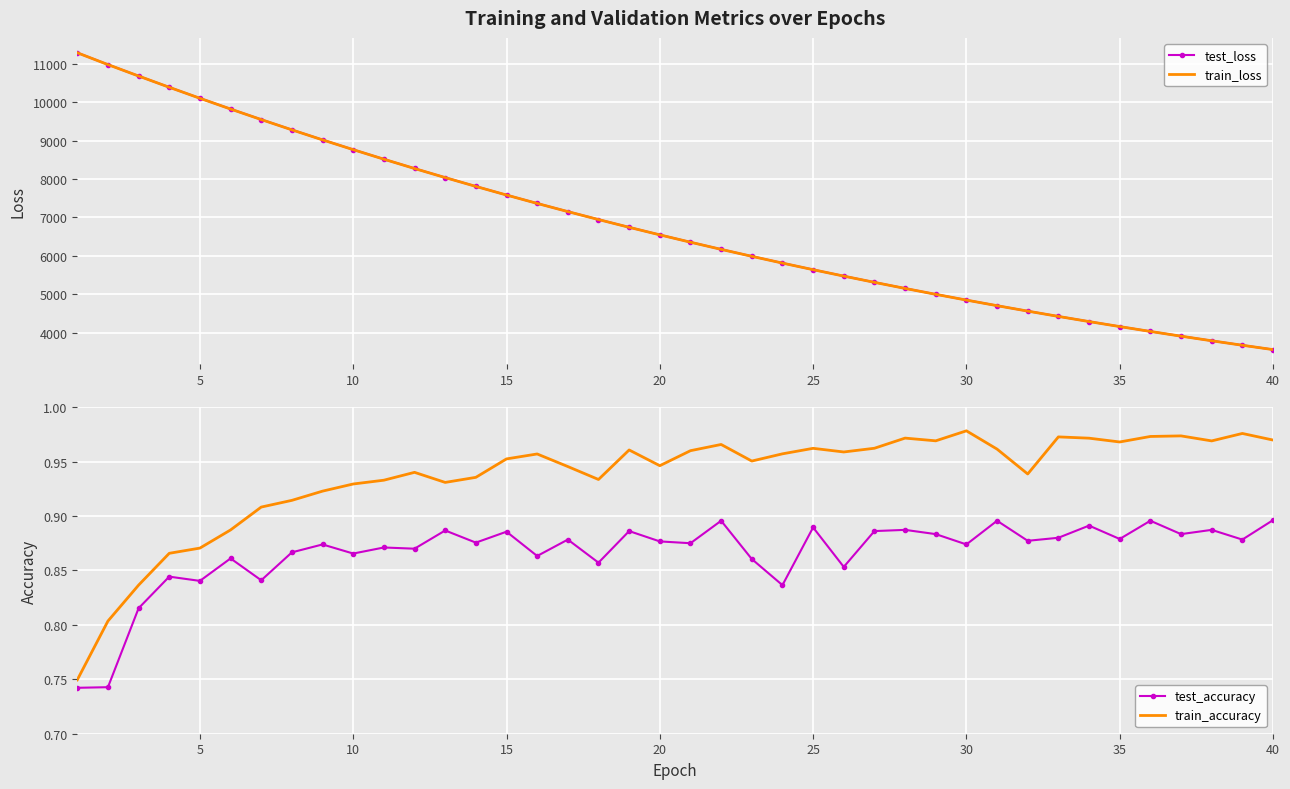

What is the minimum value for train_loss?

3564.3